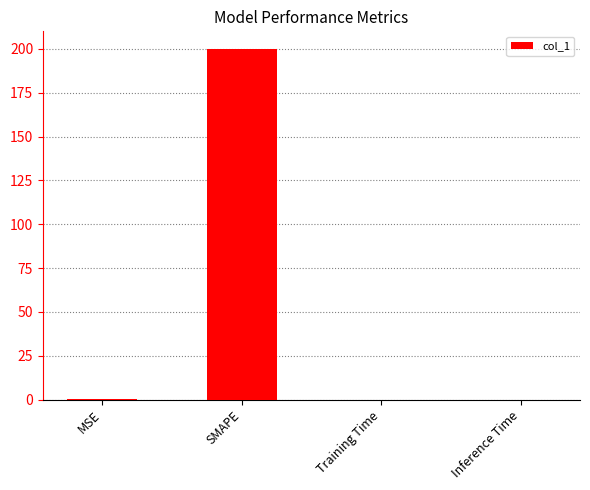

Which has a higher value, MSE or SMAPE?

SMAPE